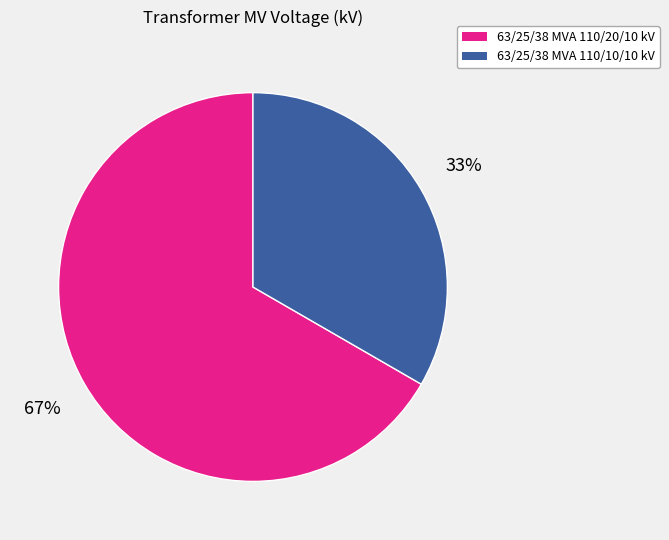

How many segments does this pie chart have?

2